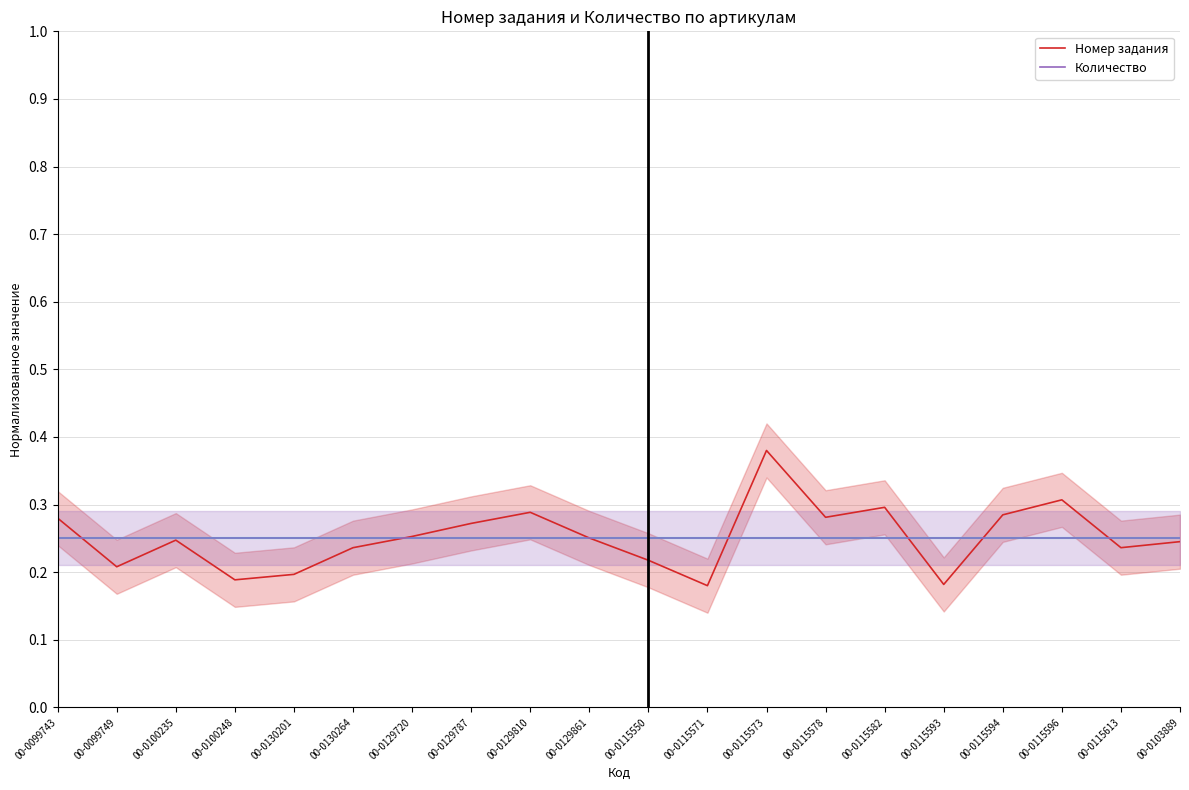

Reading left to right, extract all data points from this chart.

Номер задания: 0.3	0.2	0.2	0.2	0.2	0.2	0.3	0.3	0.3	0.3	0.2	0.2	0.4	0.3	0.3	0.2	0.3	0.3	0.2	0.2
Количество: 0.2	0.2	0.2	0.2	0.2	0.2	0.2	0.2	0.2	0.2	0.2	0.2	0.2	0.2	0.2	0.2	0.2	0.2	0.2	0.2